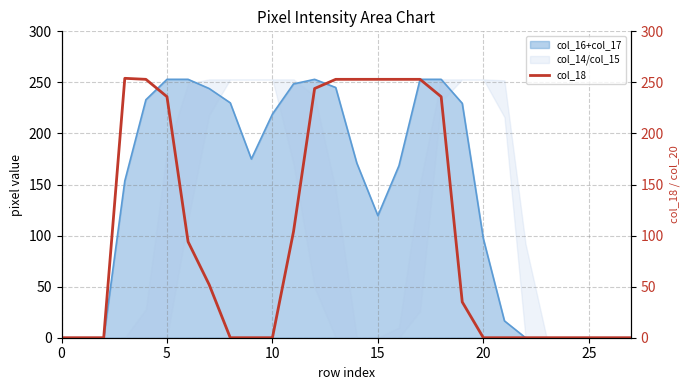

What is the maximum value shown in the chart?

254